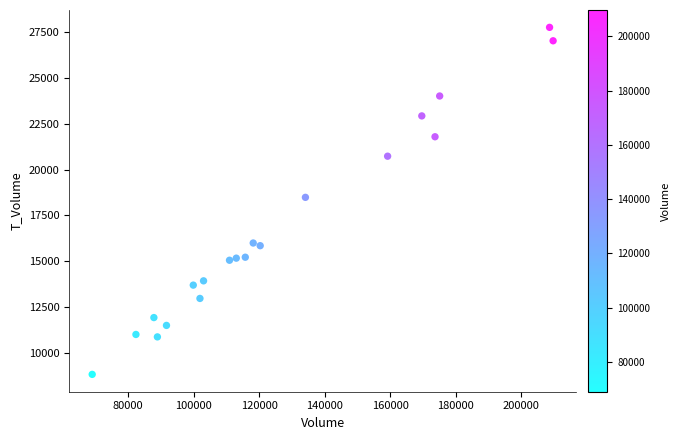

What is the range of Y values (max minus min)?

18952